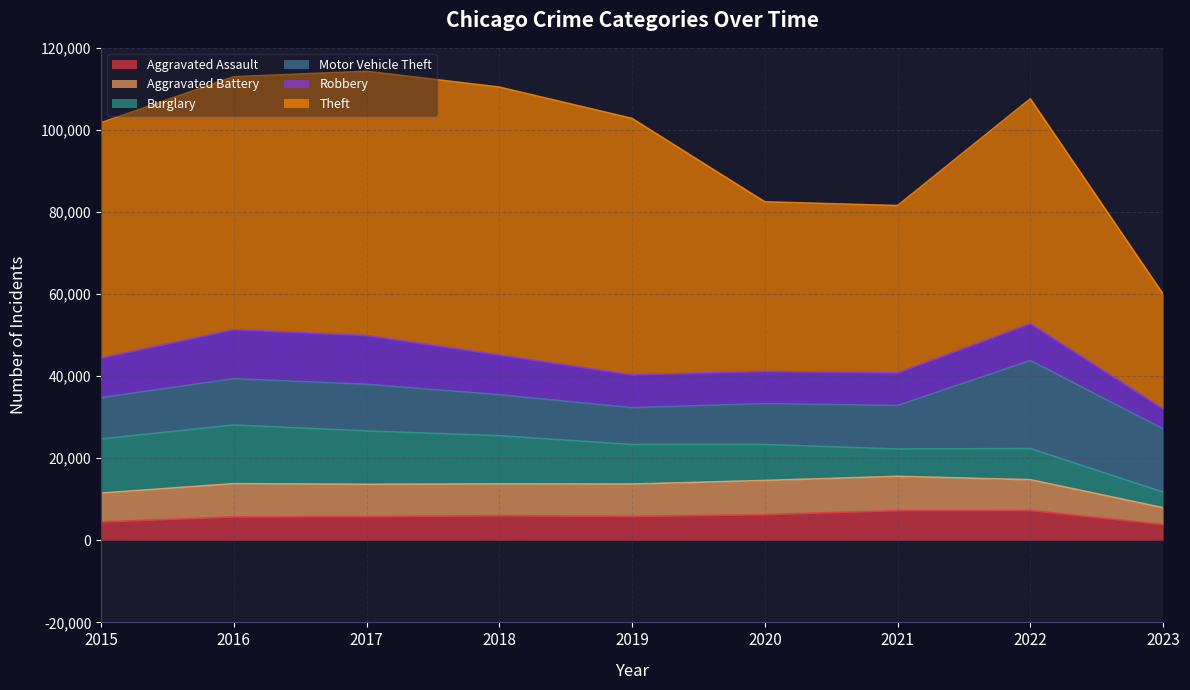

The value of Aggravated Battery at 2020 is 12593. True or false?

False